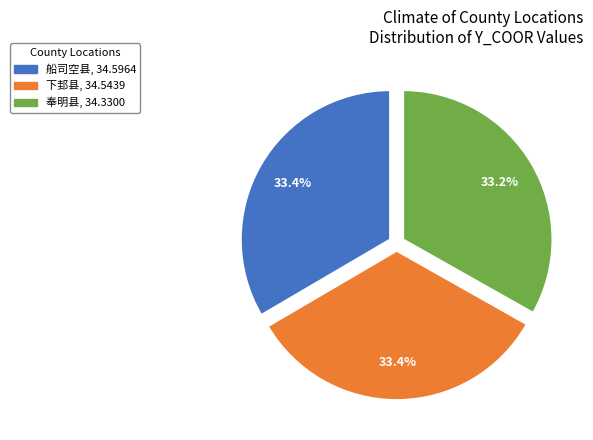

Do 下邽县 and 船司空县 together represent more than half of the pie?

Yes